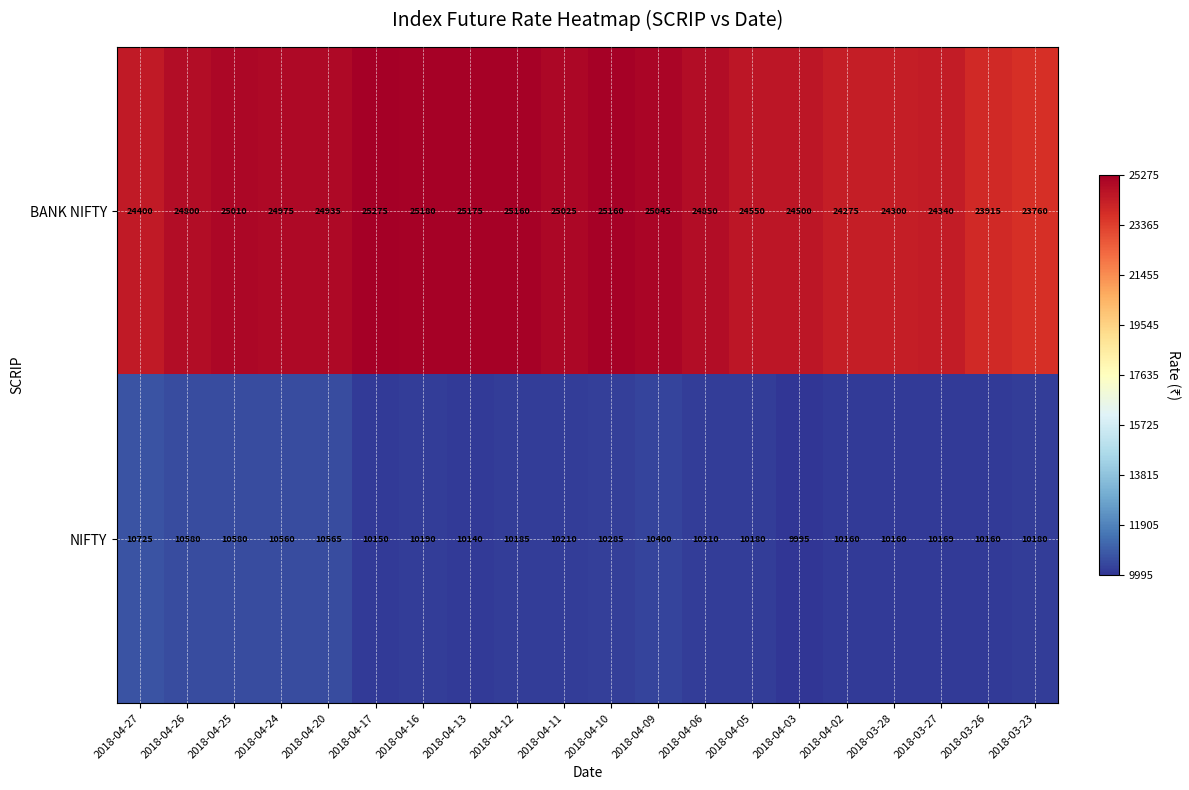

Which series has the largest range (max minus min)?

BANK NIFTY